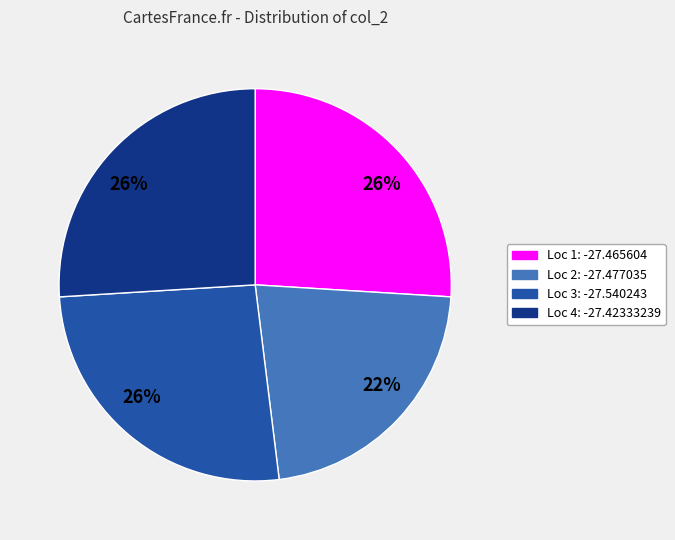

To the nearest percent, what is the difference between the largest and smallest slice percentages?

4%